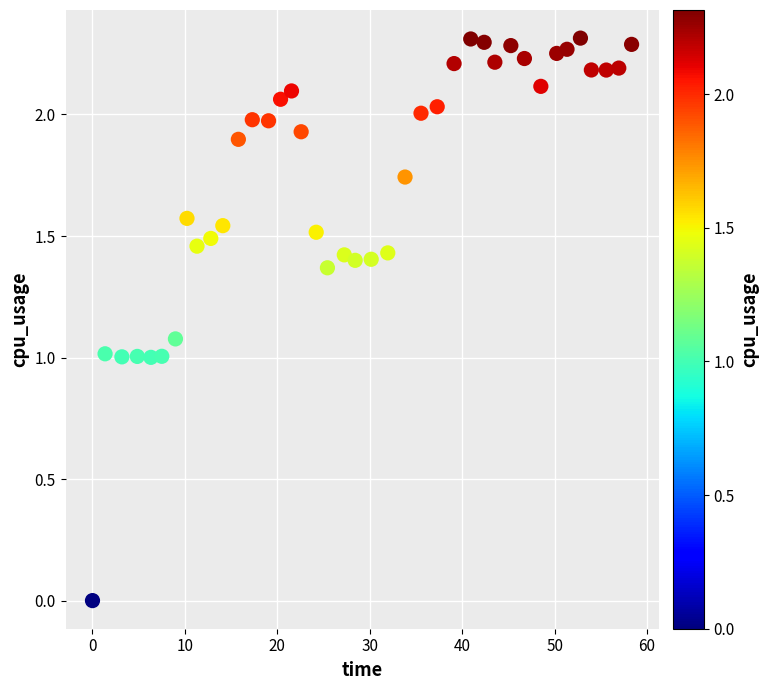

What is the range of X values (max minus min)?

58.3